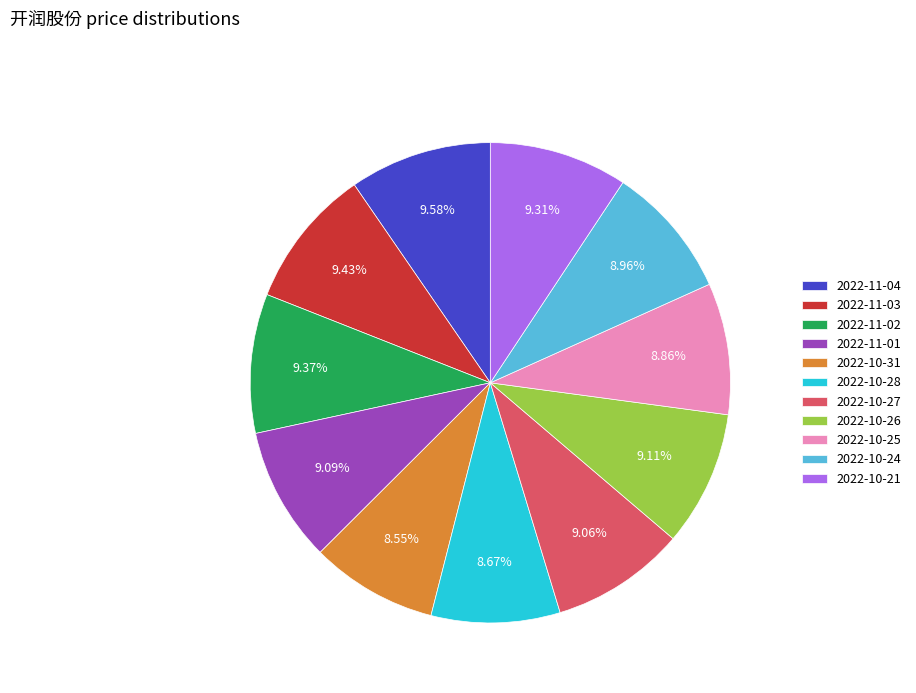

Count the number of slices in the pie.

11